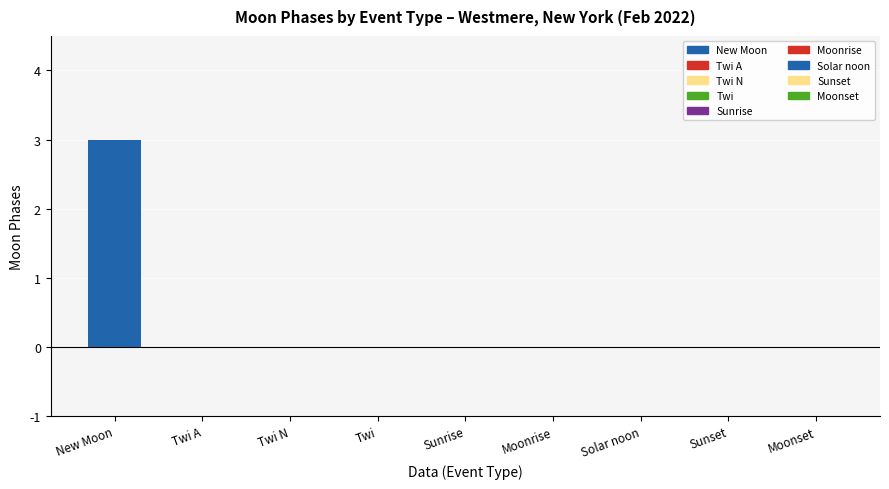

At which category does the chart reach its minimum across all series?

Twi A